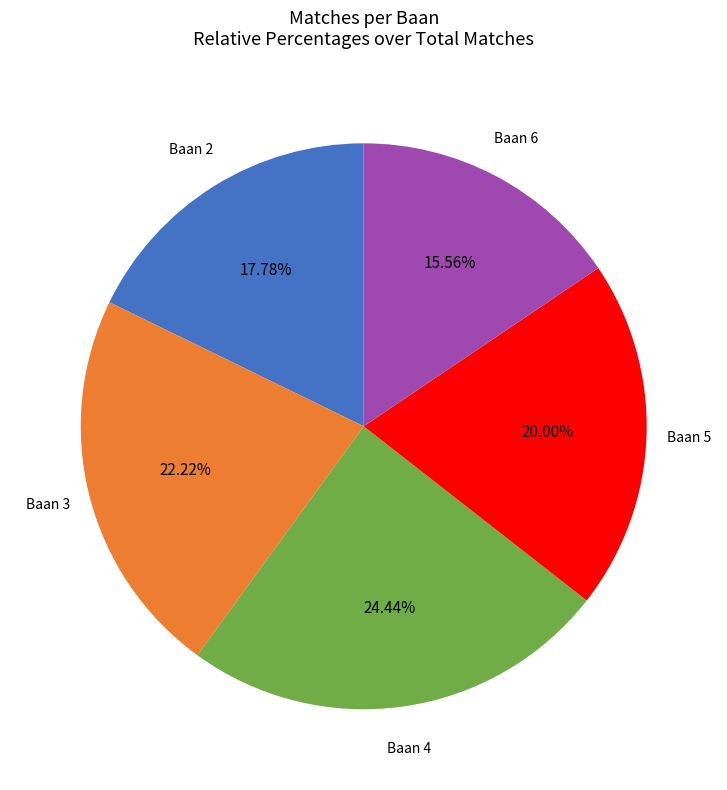

Is there any slice that represents more than half of the pie?

No